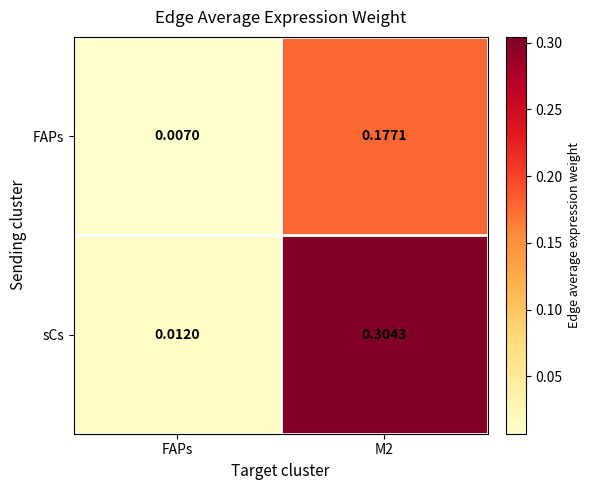

List the series in order of their peak value, highest first.

sCs, FAPs